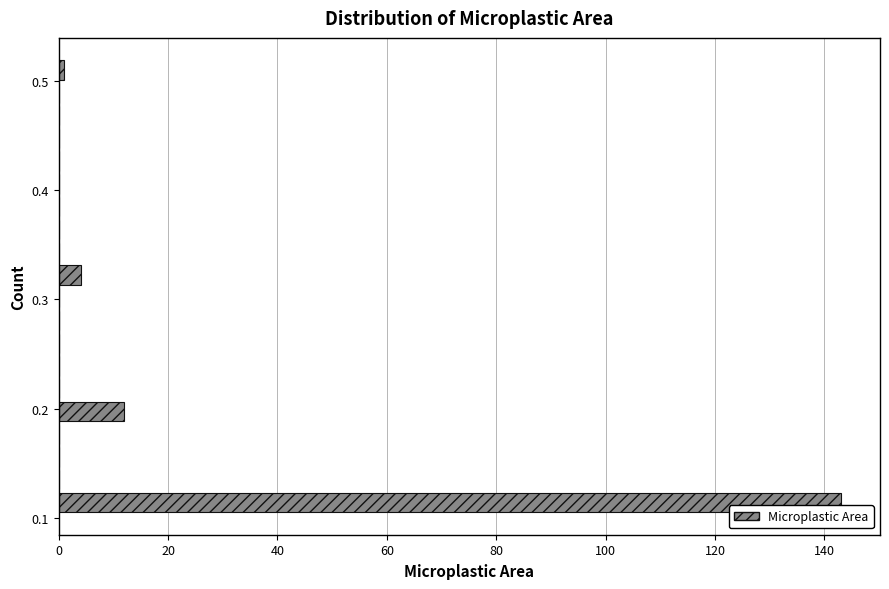

Around what value on the y-axis is the longest bar? Give the approximate position of its centre, as read against the axis.

0.11